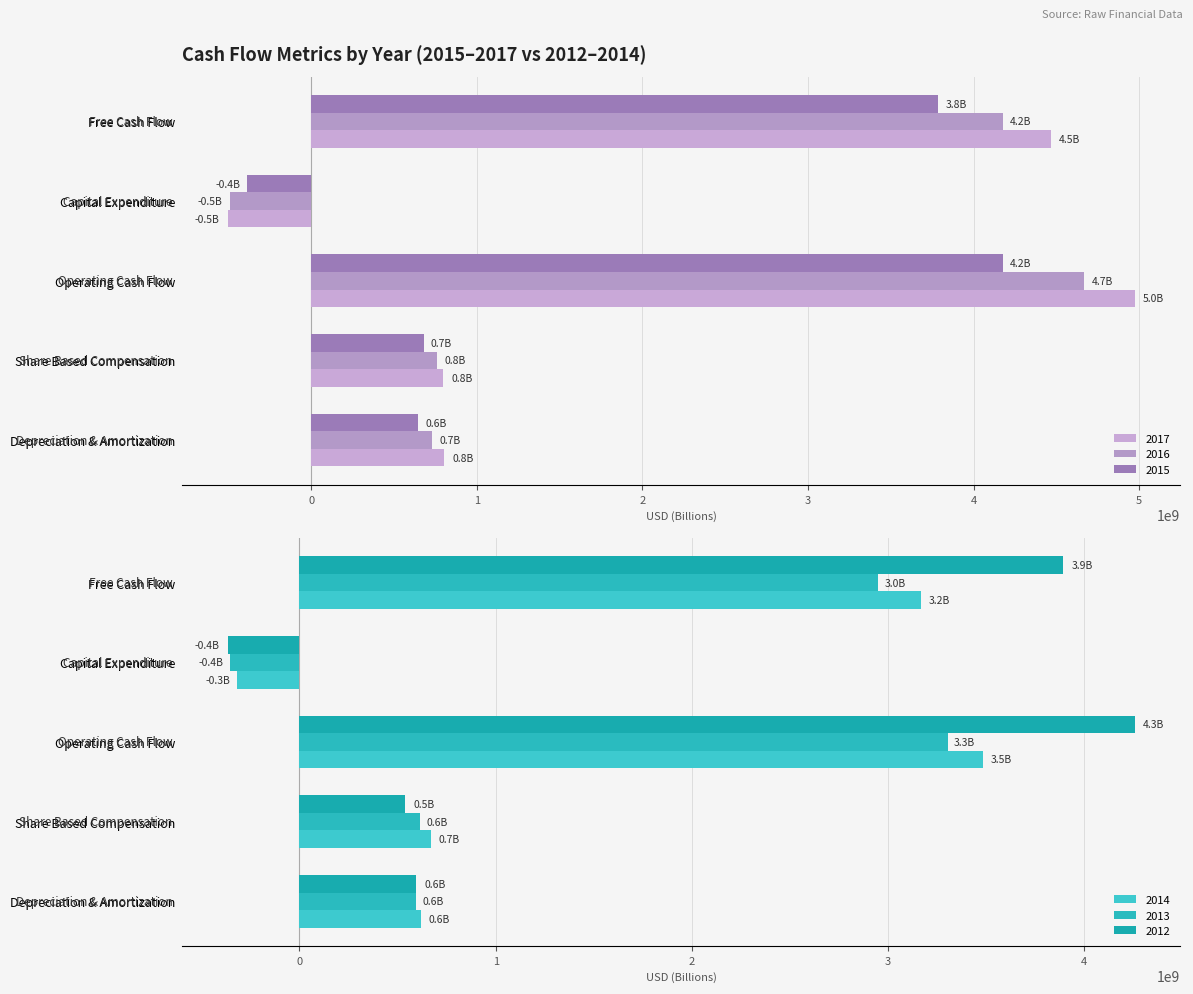

How many values in the 2013 series exceed 615878000?

2